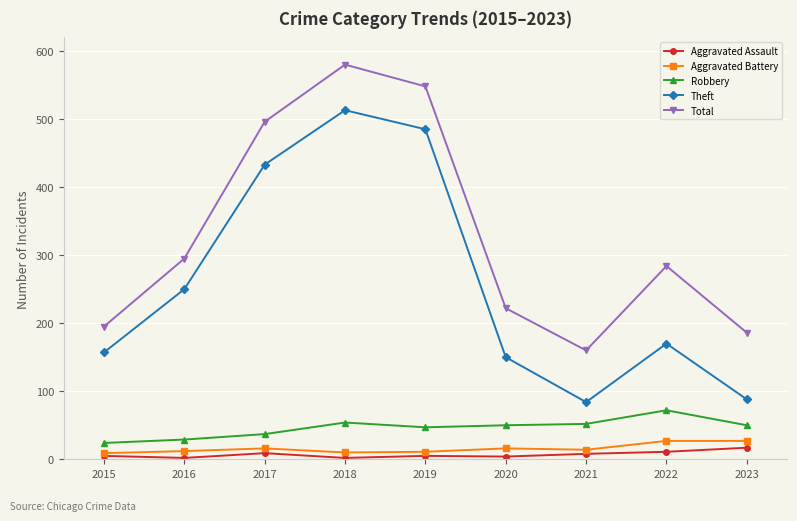

Count the number of data series in this chart.

5